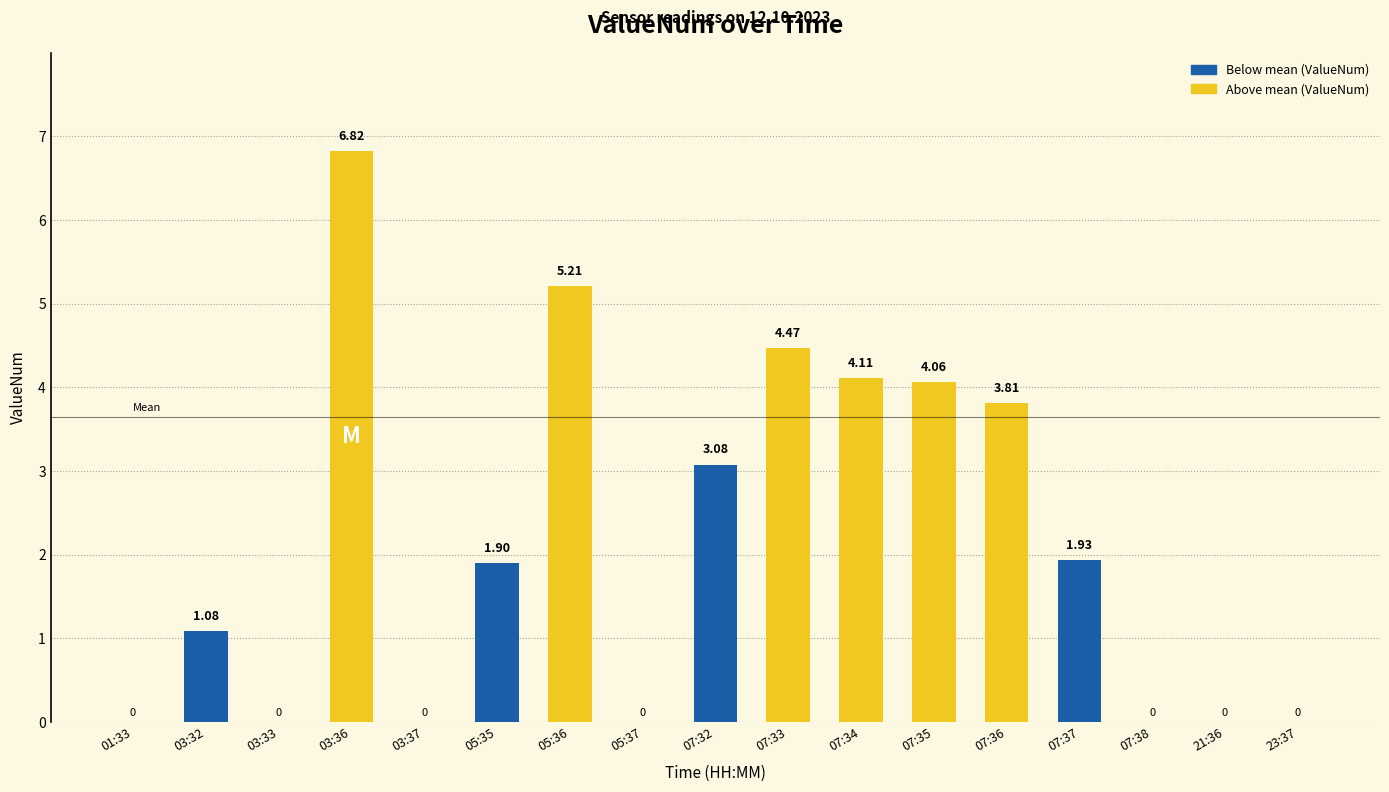

True or false: the data shows 4.2 at 23:37.

False